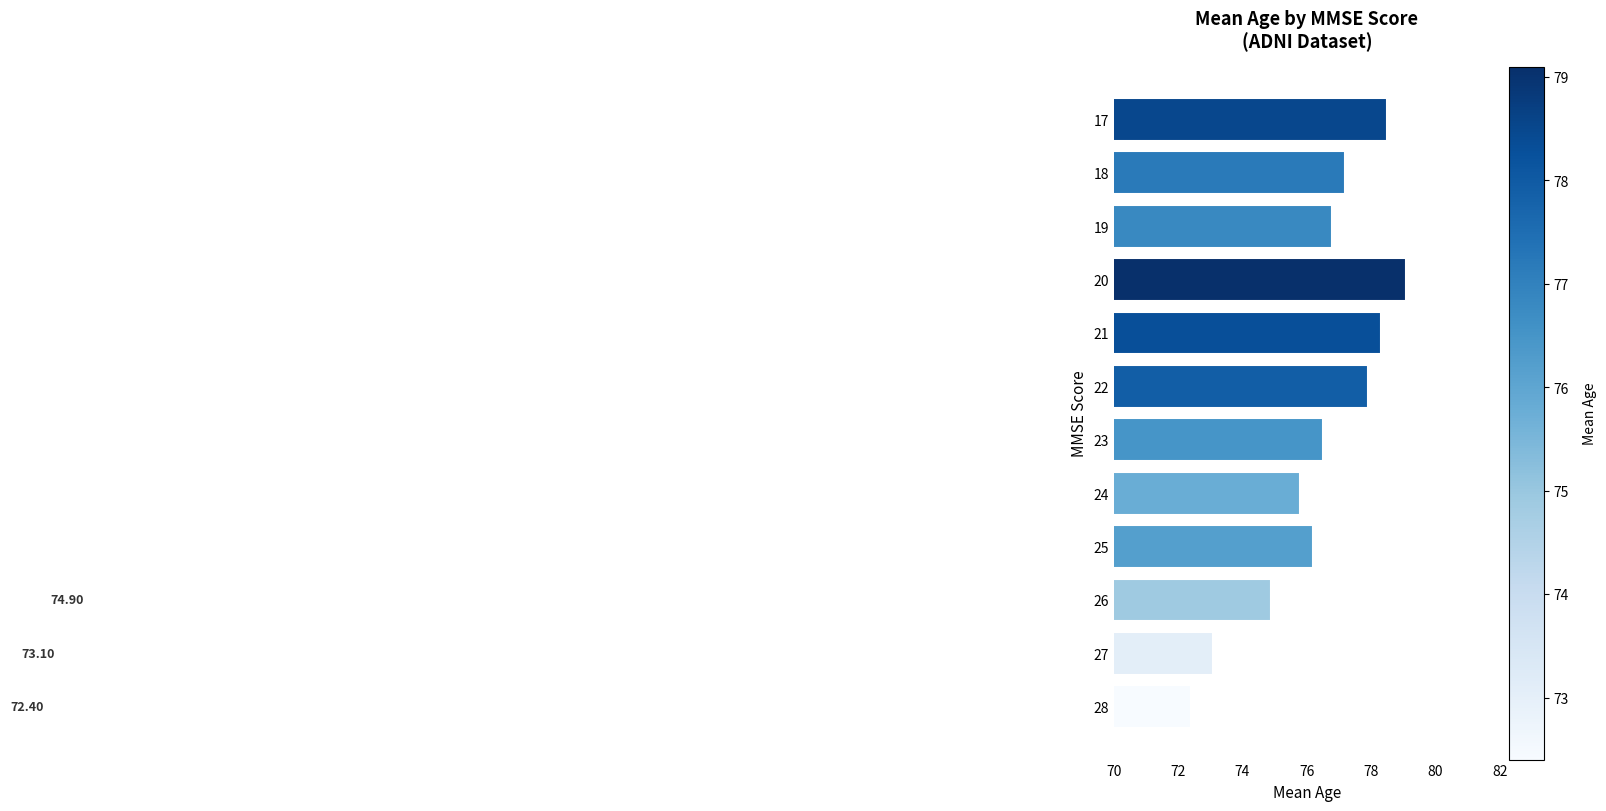

List the labels in order of value, largest first.

20, 17, 21, 22, 18, 19, 23, 25, 24, 26, 27, 28